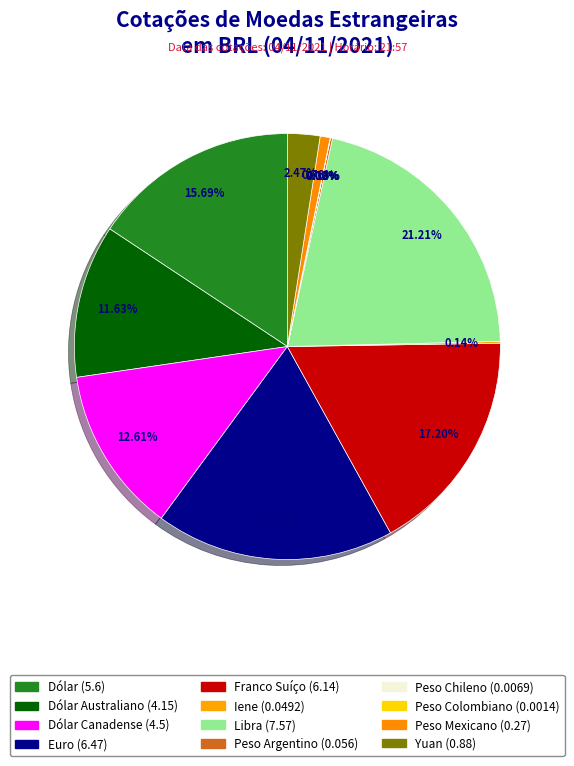

What is the largest slice in the pie chart?

Libra